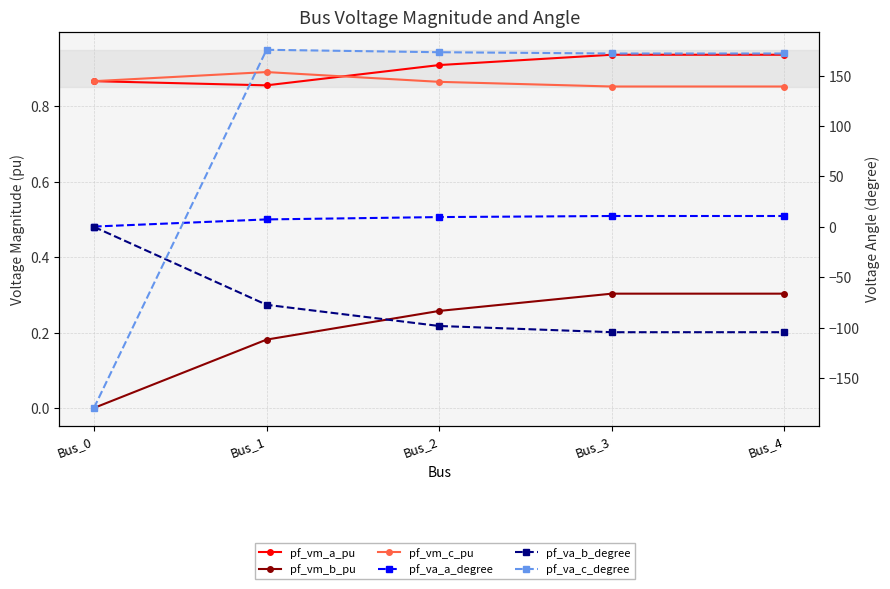

Which series ends up on top after the final intersection of pf_vm_b_pu and pf_va_c_degree?

pf_va_c_degree